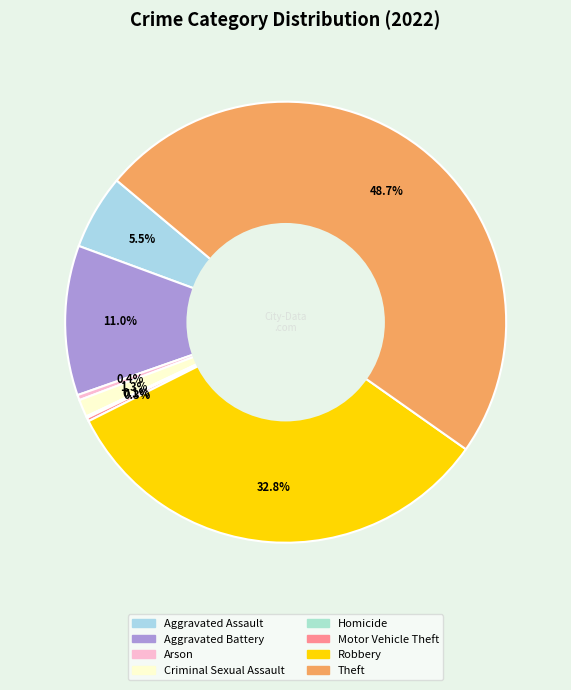

What is the ratio of the value at Homicide to the value at Motor Vehicle Theft?

0.5